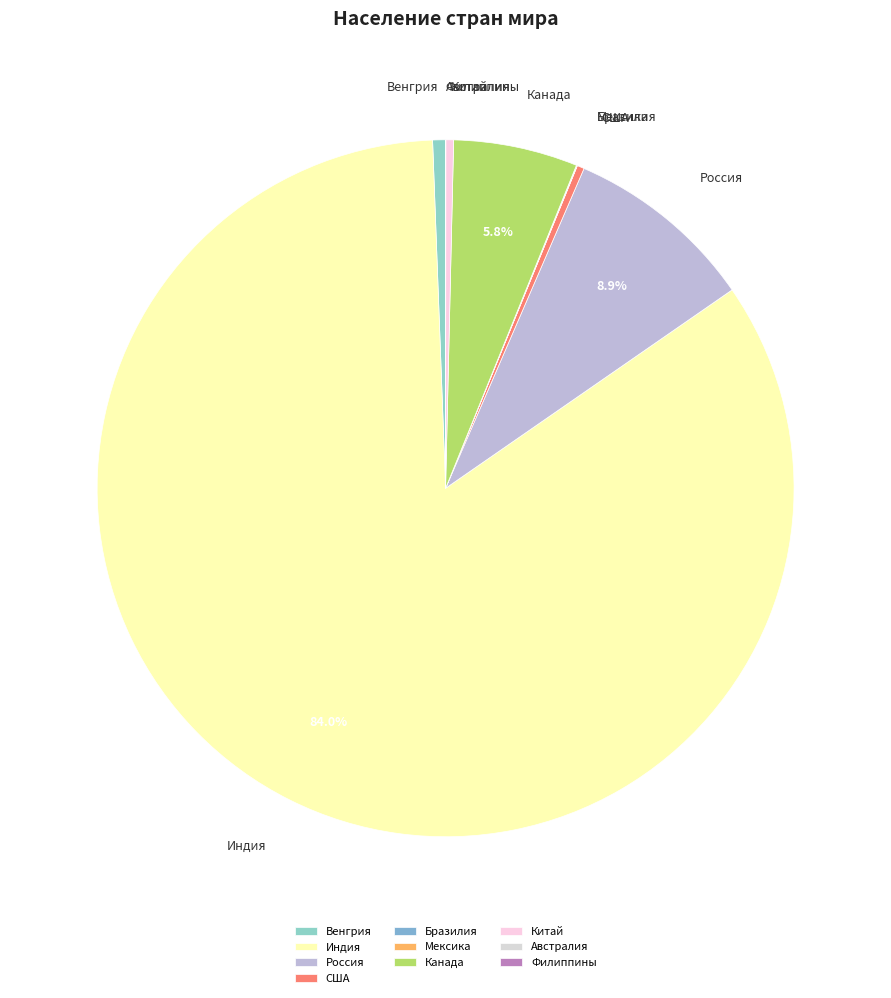

Is the sum of Венгрия and Канада greater than half?

No